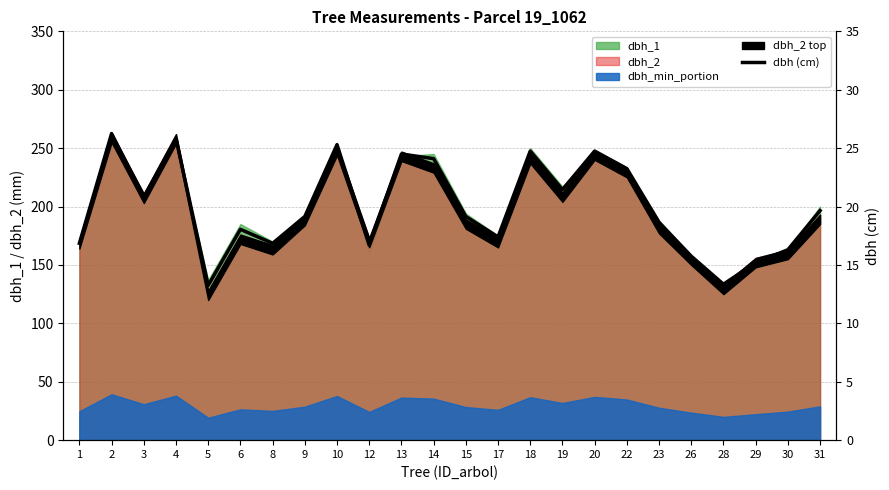

Which has a higher value, 2 or 15?

2